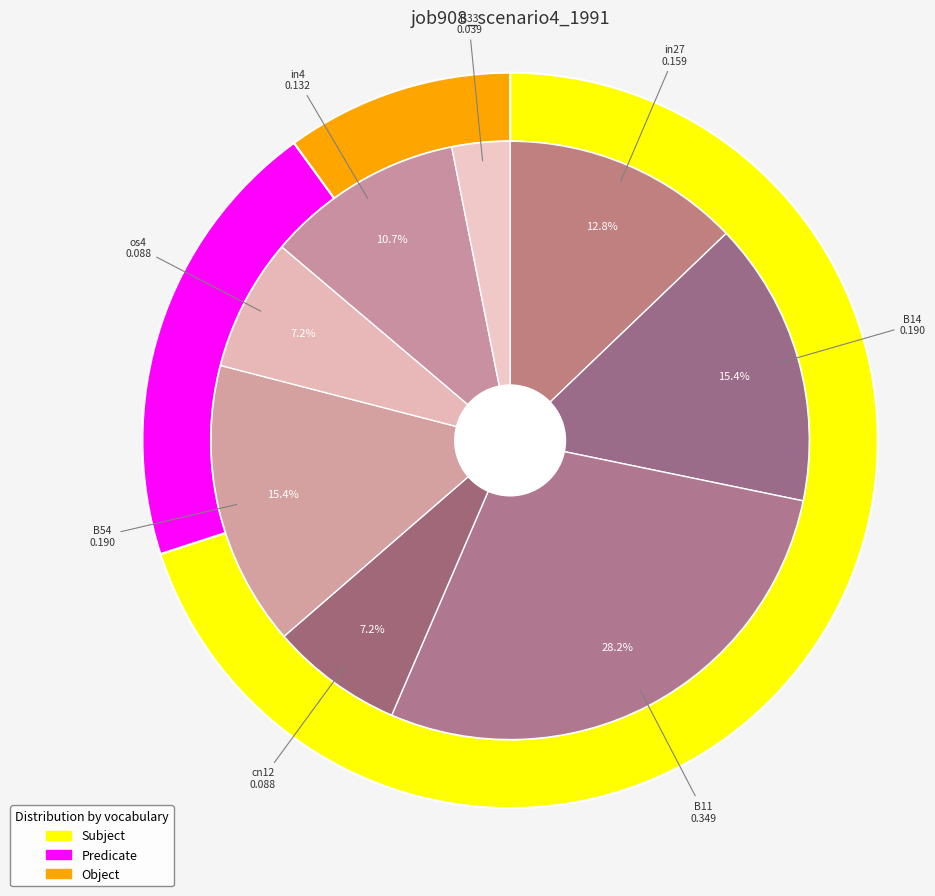

How many segments does this pie chart have?

8